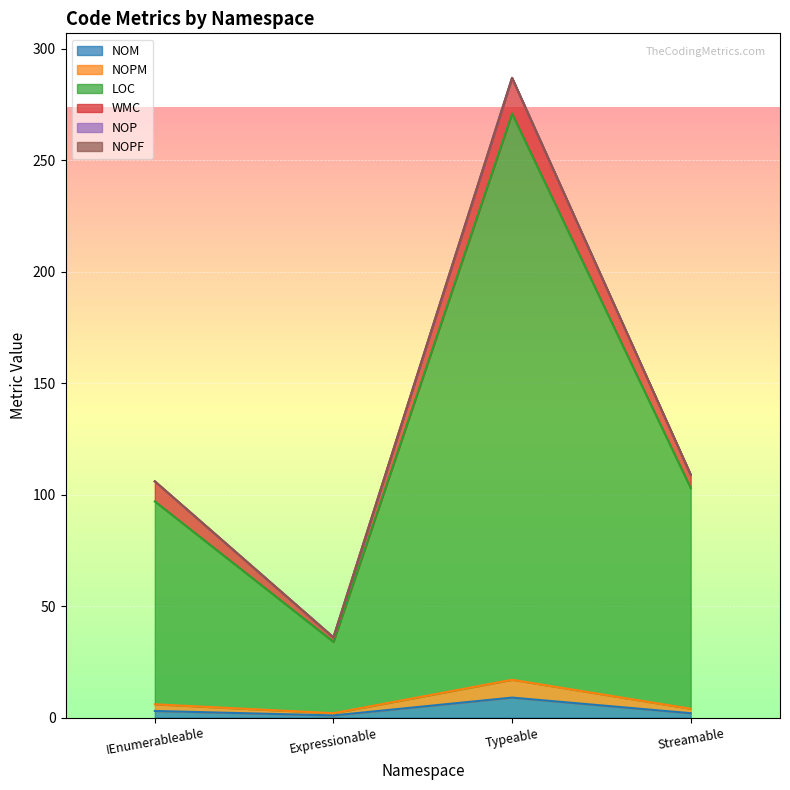

True or false: LOC has a value of 271 at Typeable.

True